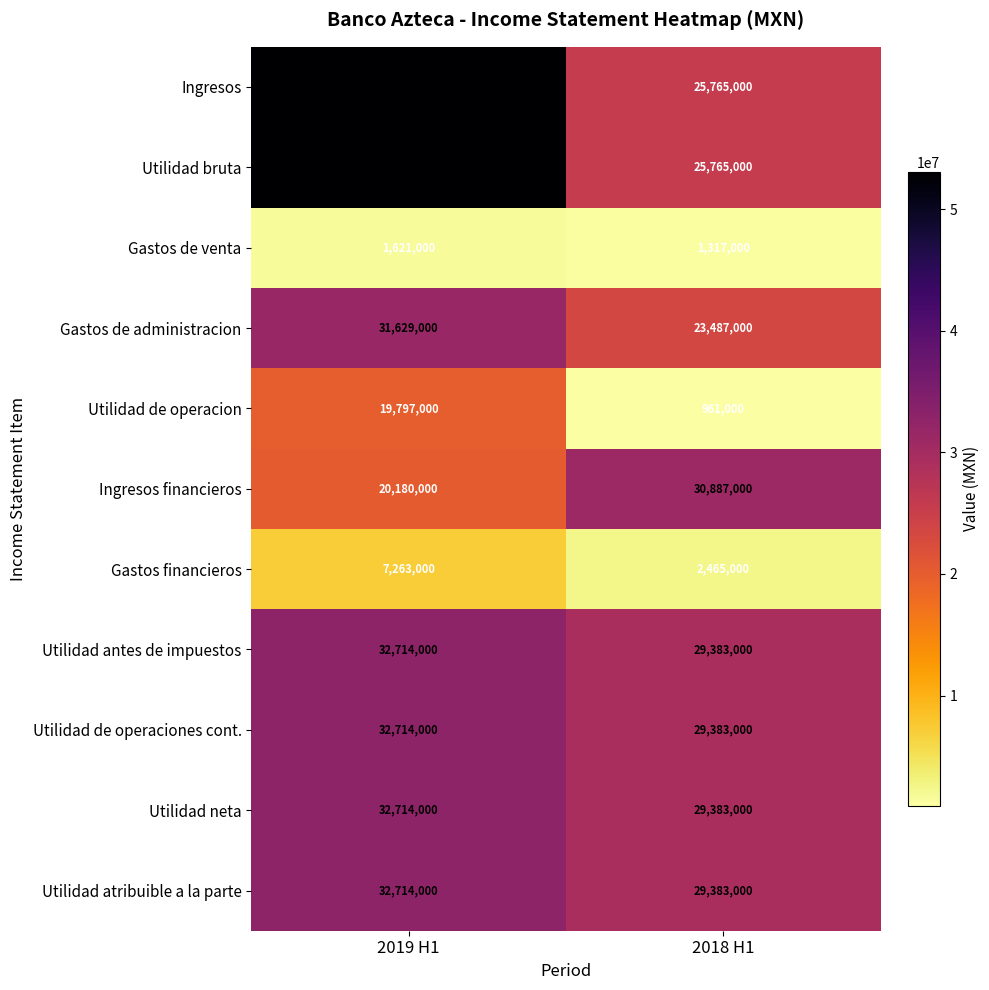

What is the approximate value of Gastos de administracion at 2018 H1, to the nearest 100?

23487000